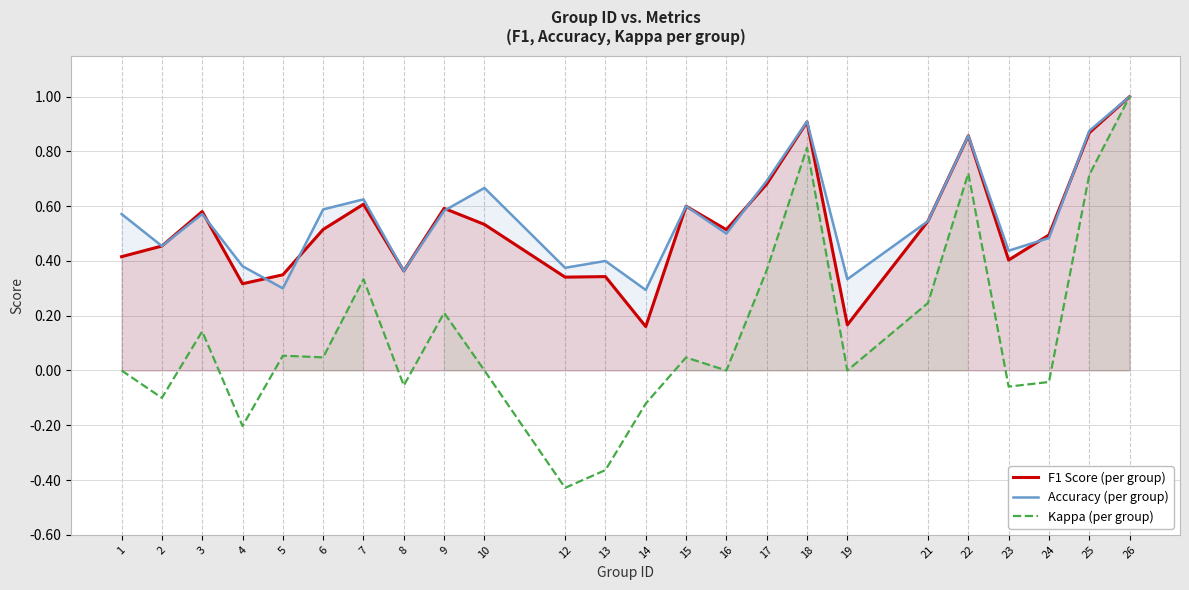

True or false: Kappa (per group) and Accuracy (per group) cross at least once.

False